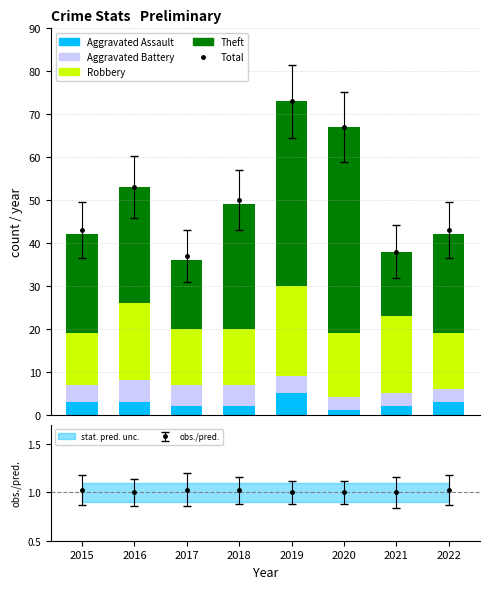

Where is Robbery nearest to the value 16?

2020